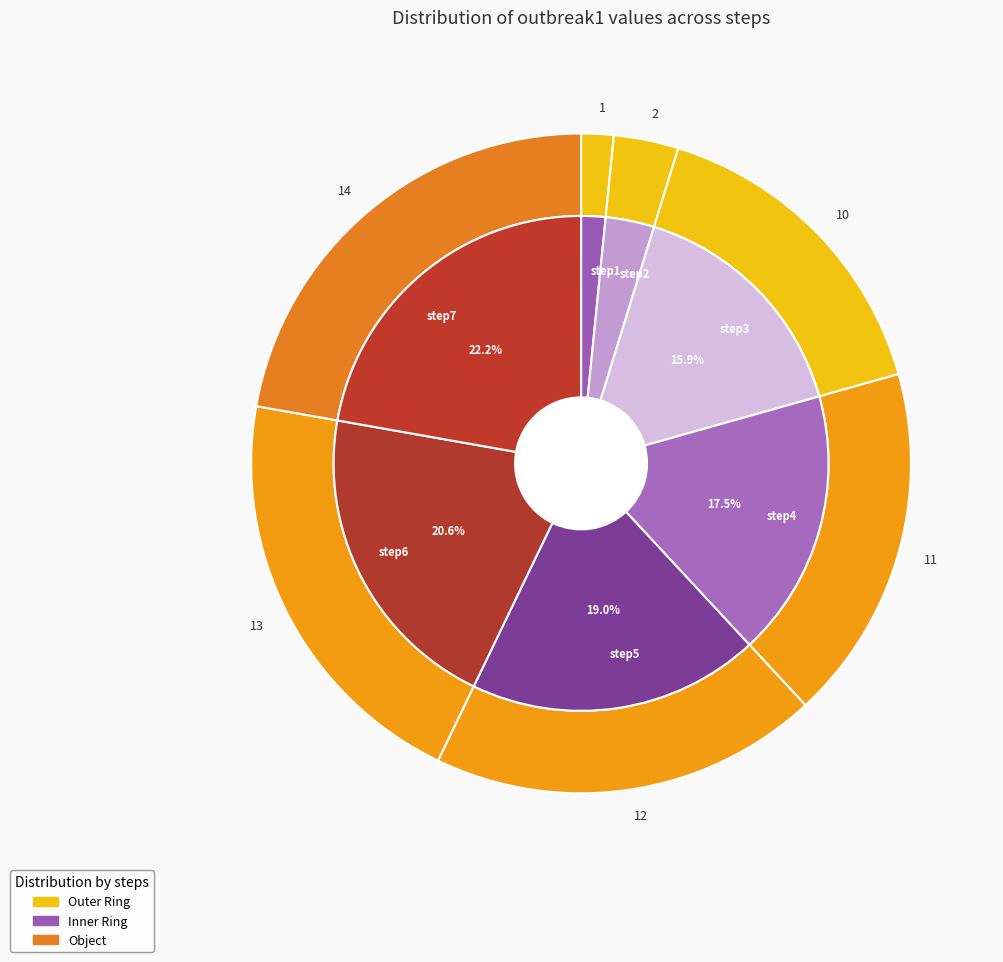

Count the number of slices in the pie.

7